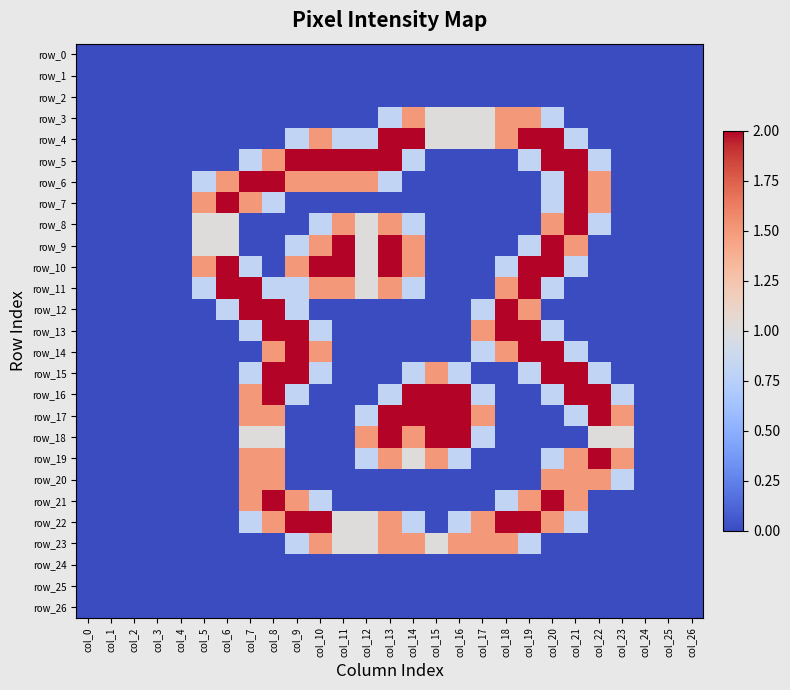

Which series has the largest range (max minus min)?

row_4